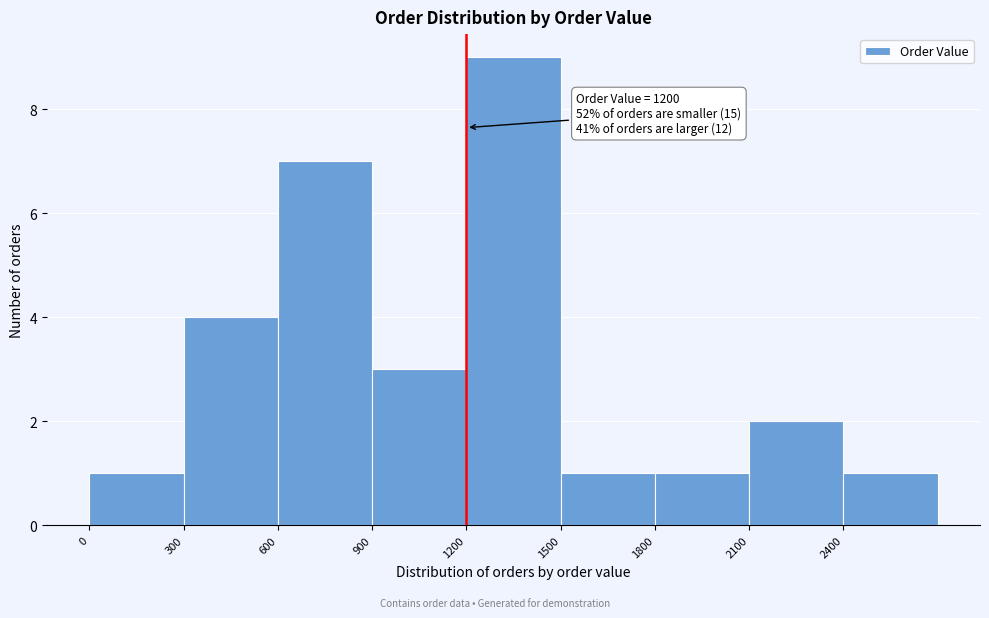

Over which range of the x-axis is the bar tallest?

1200 to 1500